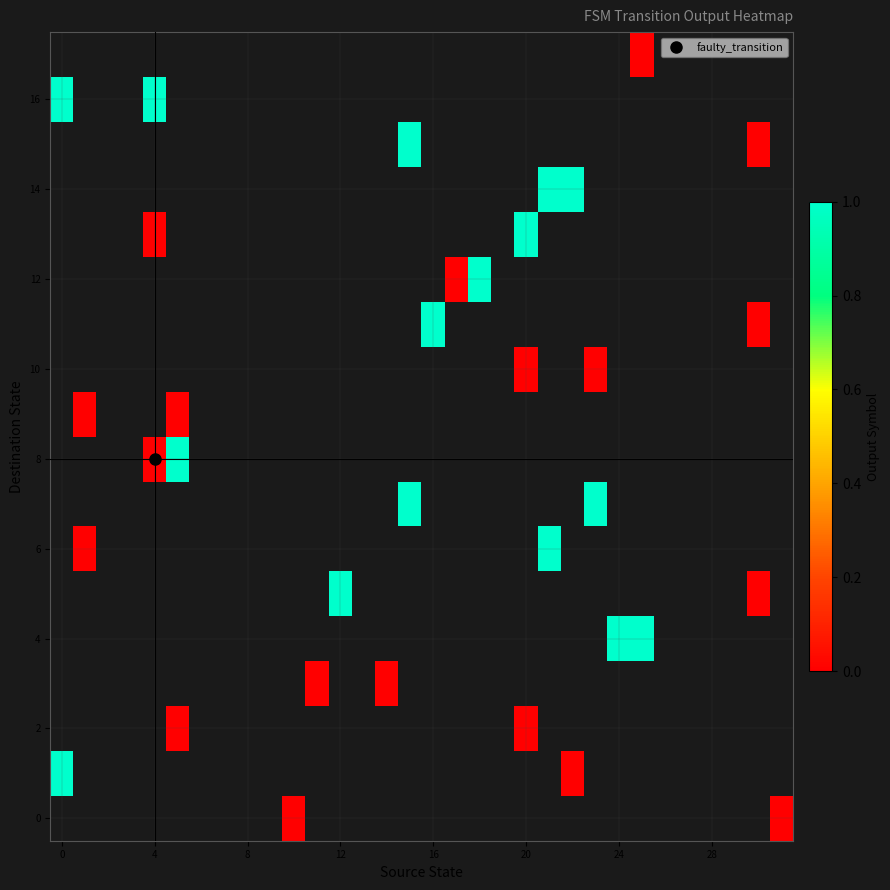

What is the greatest value displayed?

1.0